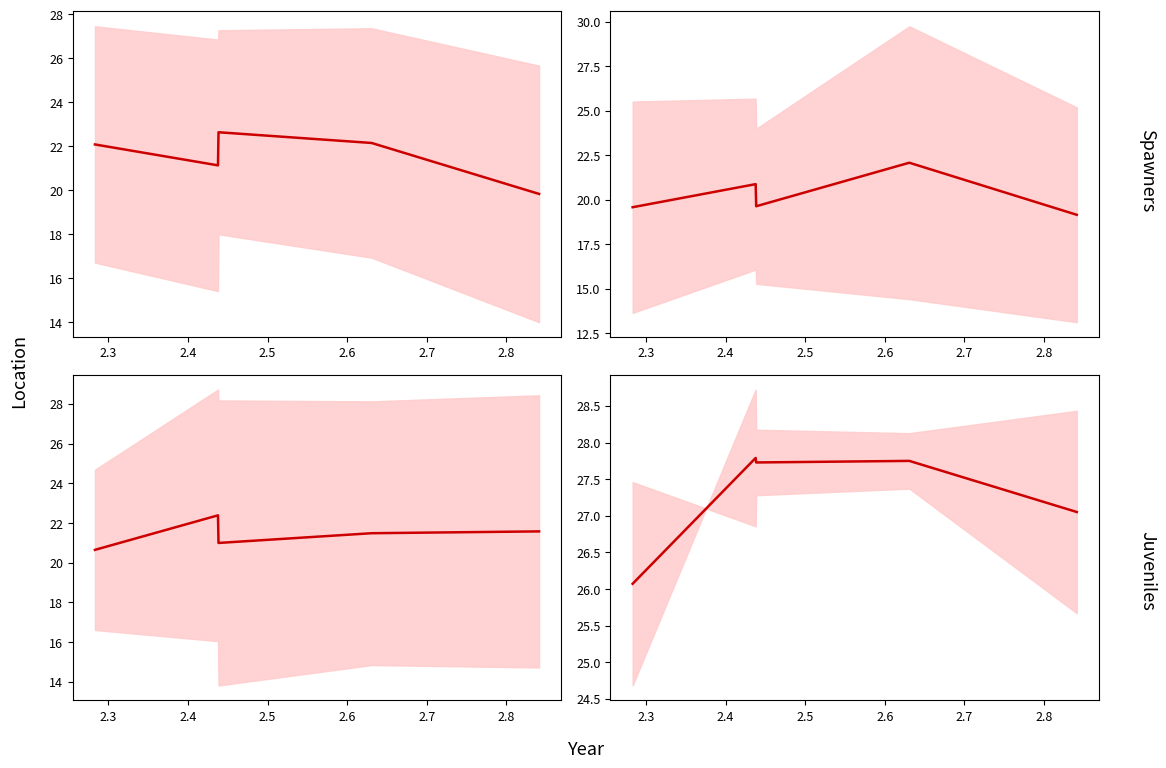

Does the chart have visible grid lines?

No